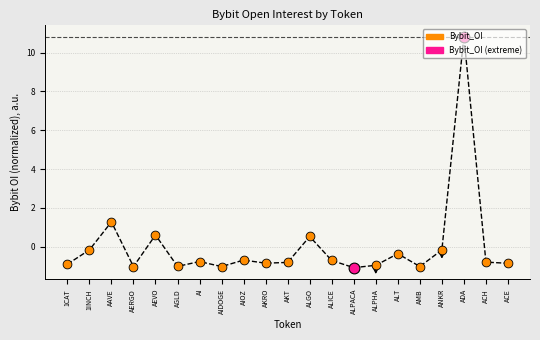

What is the change in value from AEVO to AKRO?

-1.5